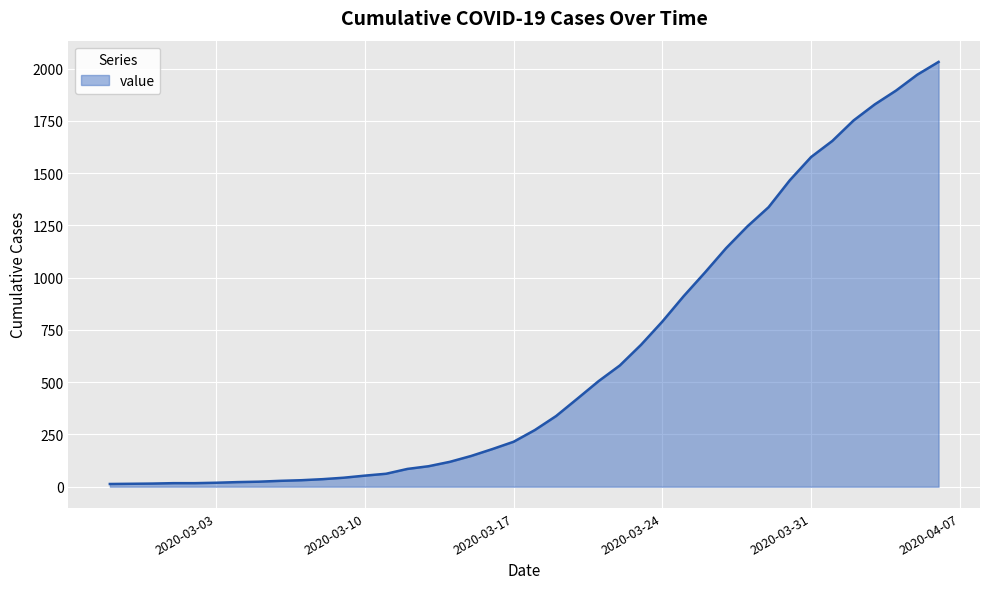

What is the greatest value displayed?

2032